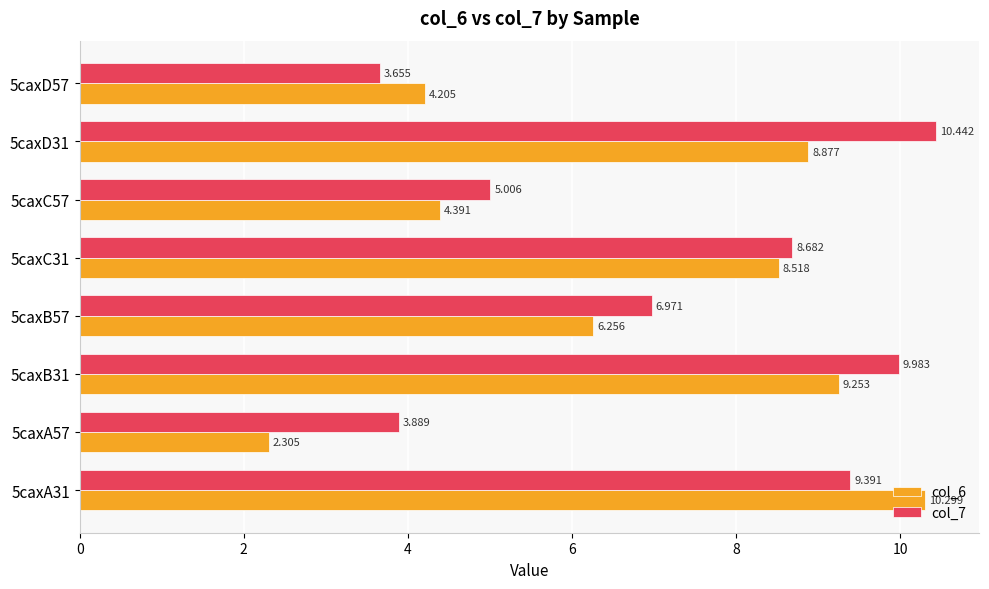

Rank the series by their average value, from lowest to highest.

col_6, col_7